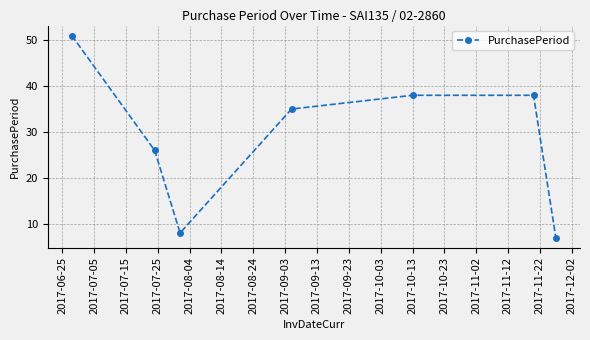

Does the chart have visible grid lines?

Yes